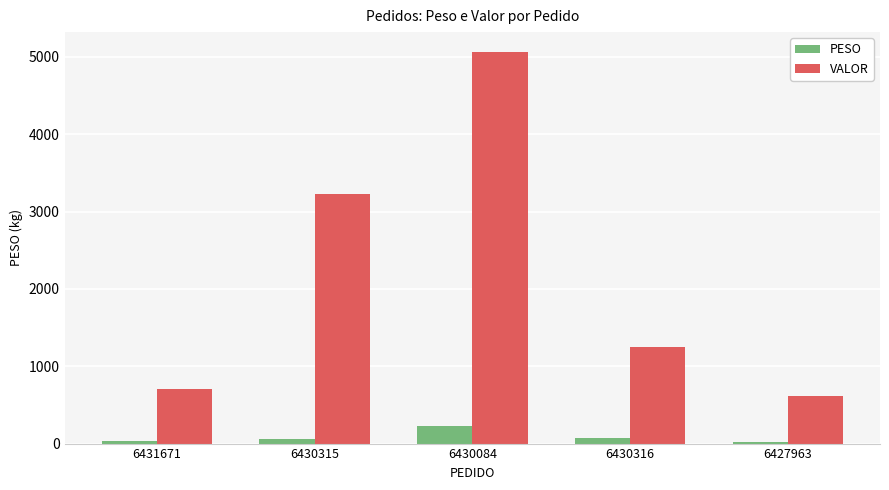

What is the label of the 1st bar from the right?

6427963